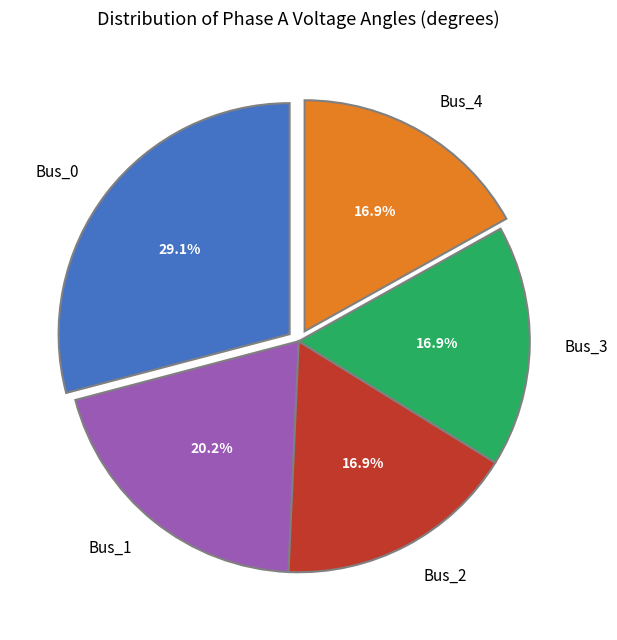

The Bus_3 slice represents 2% of the pie. True or false?

False